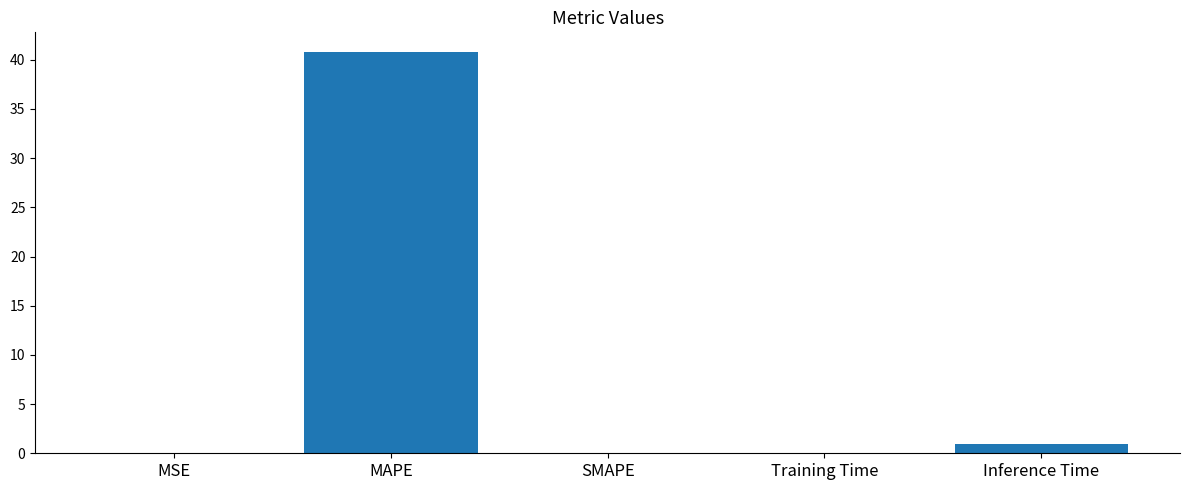

What is the maximum value shown in the chart?

40.8